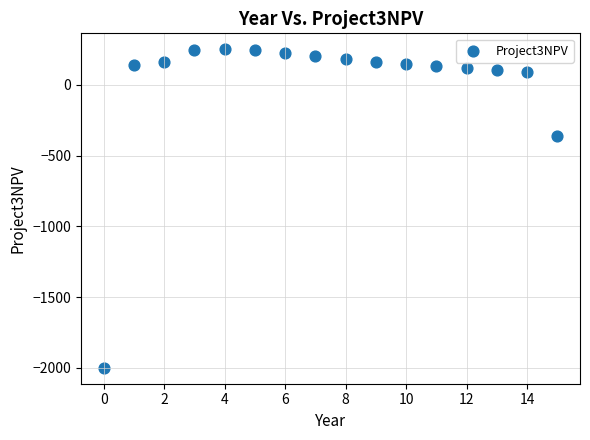

What Y value in the scatter plot is closest to -874?

-365.4